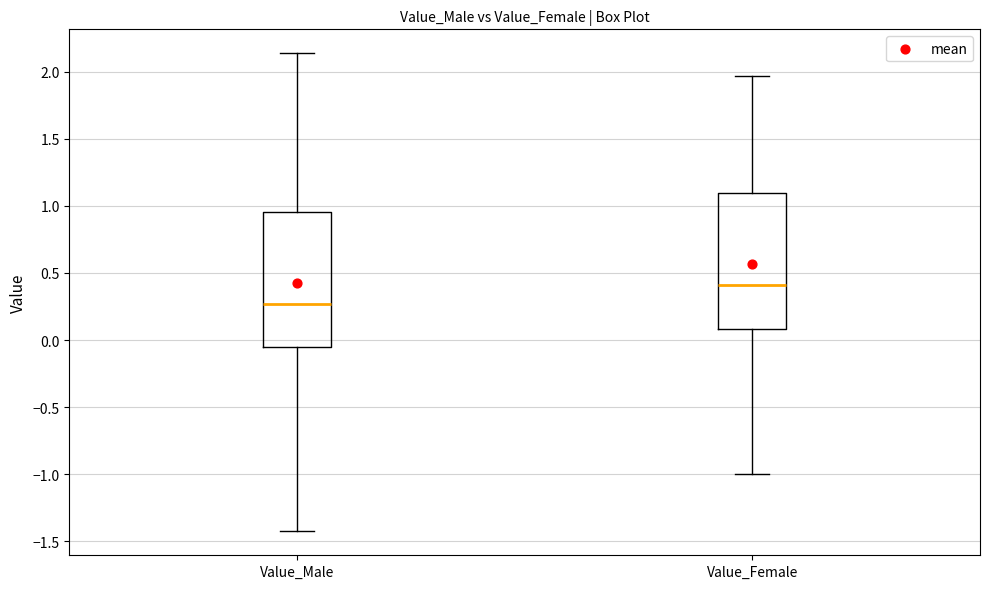

Which box has the highest median line?

Value_Female